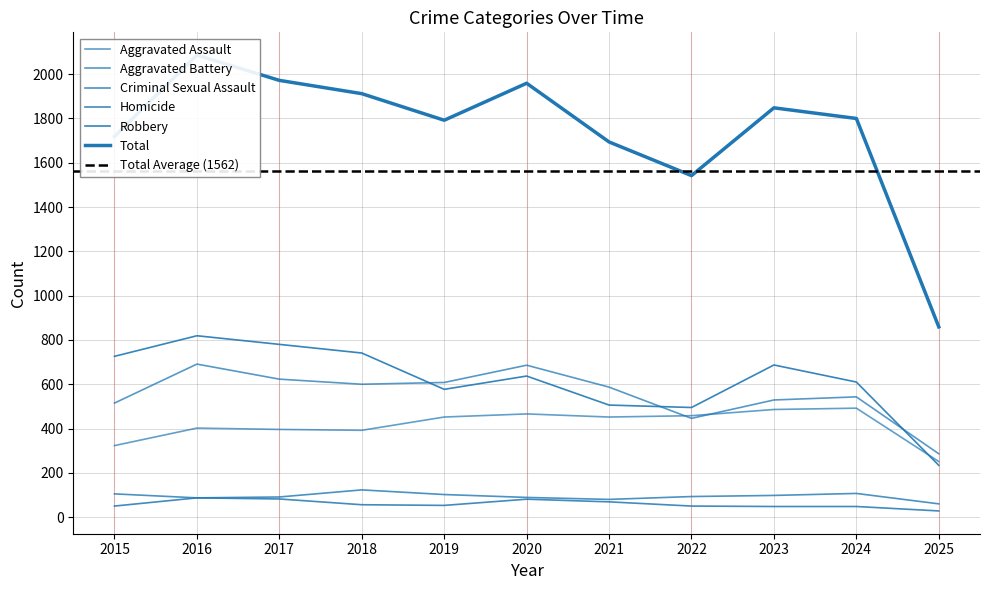

How many interior local valleys does the Aggravated Battery series have?

2